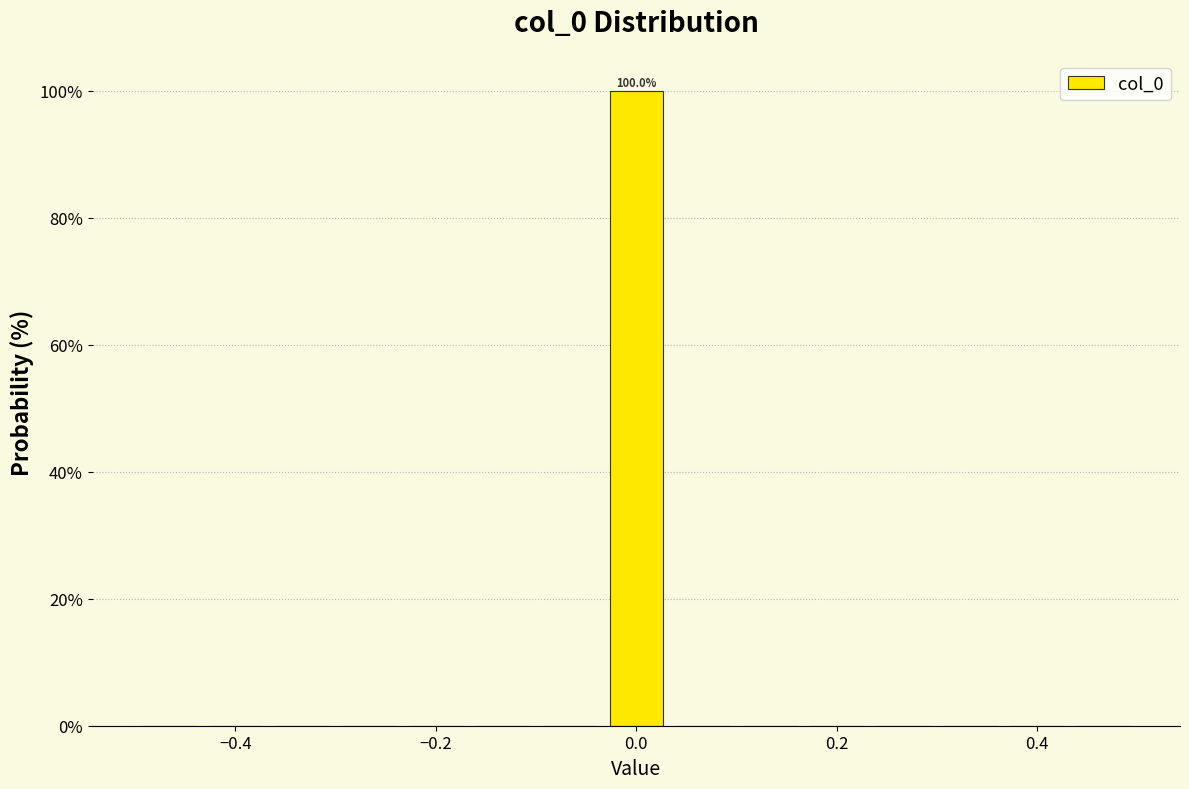

Around what value on the x-axis is the tallest bar? Give the approximate position of its centre, as read against the axis.

0.00